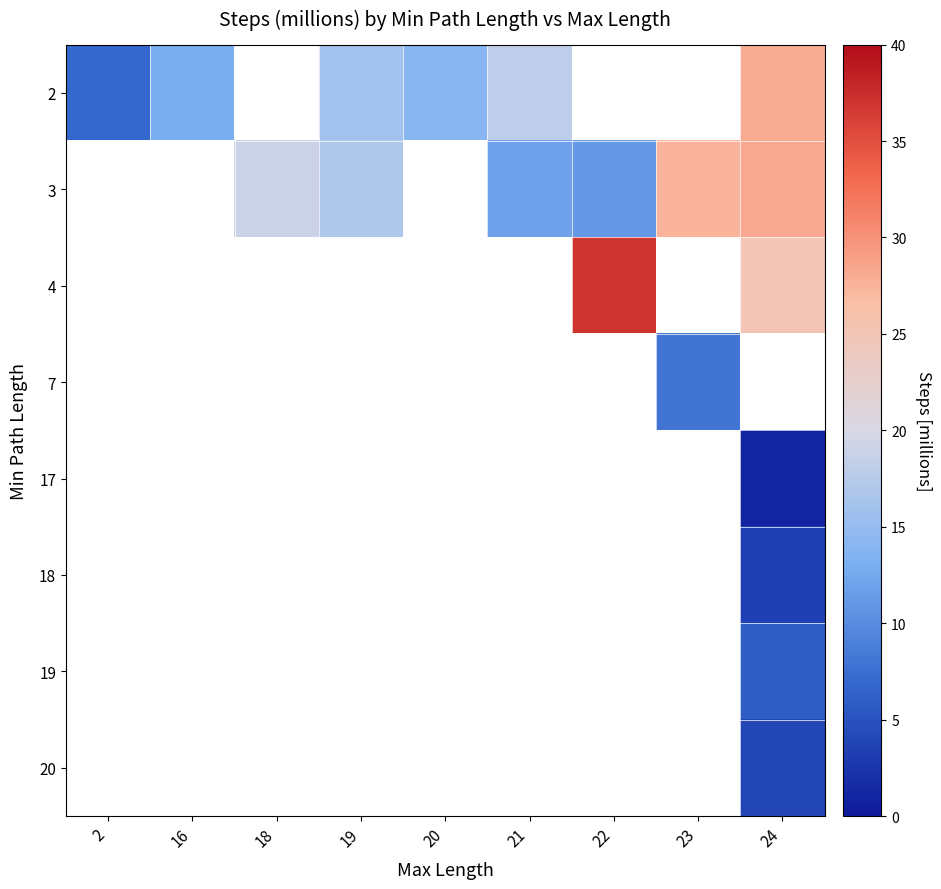

Count the number of categories in the chart.

9